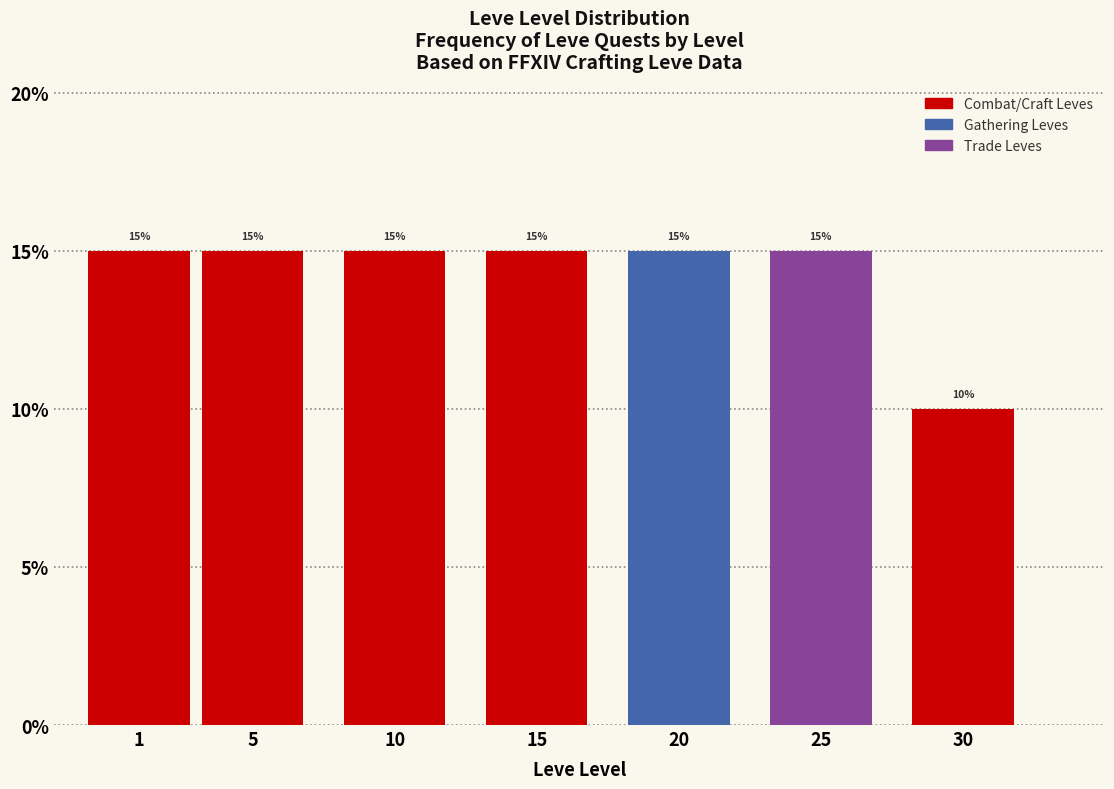

Reading left to right, what are all the values shown in this chart?

15	15	15	15	15	15	10